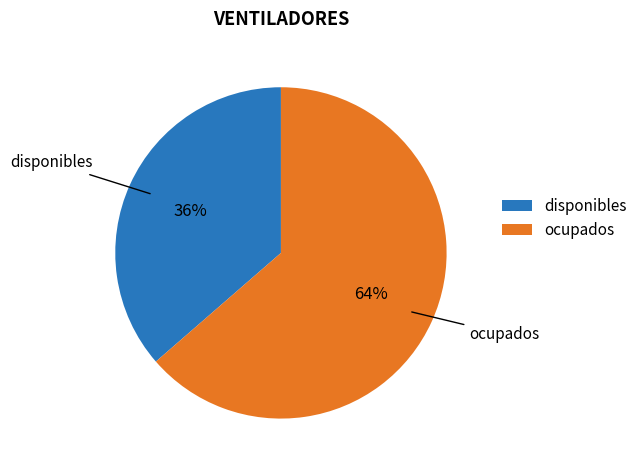

Rank the categories by value from highest to lowest.

ocupados, disponibles